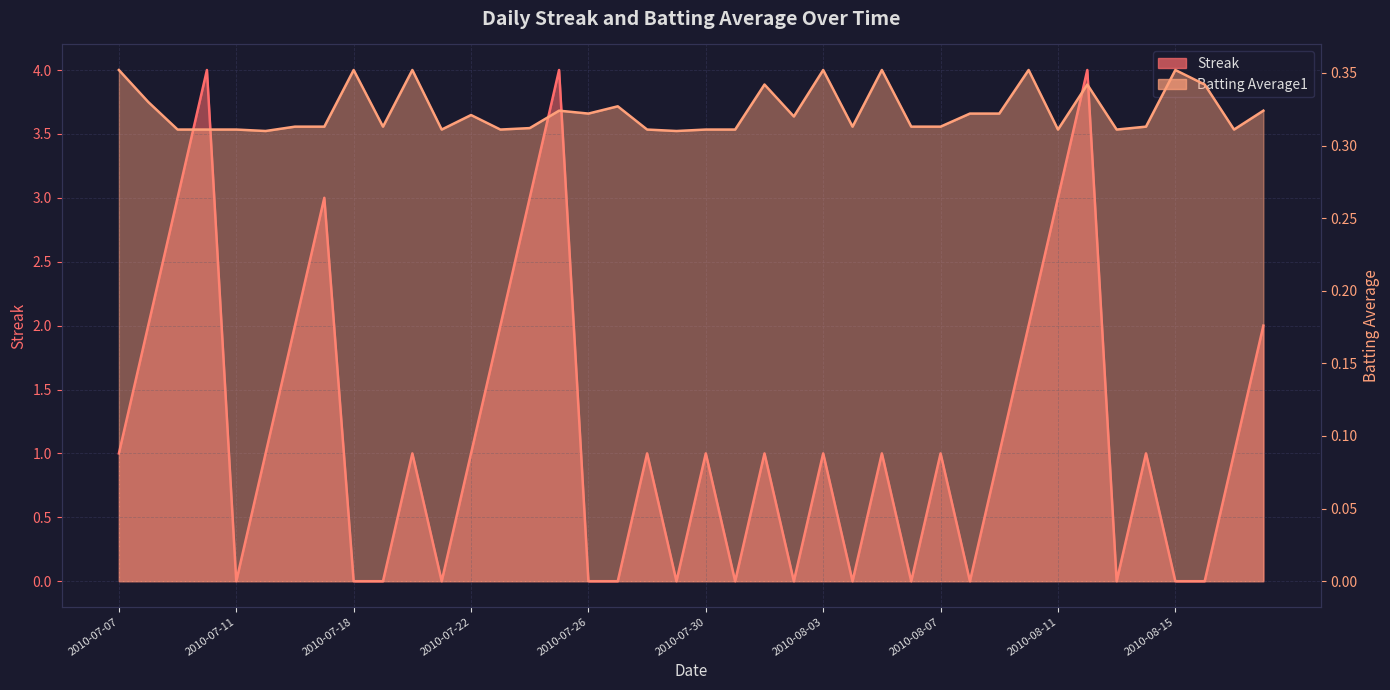

At which label does Streak first exceed 1?

2010-07-08